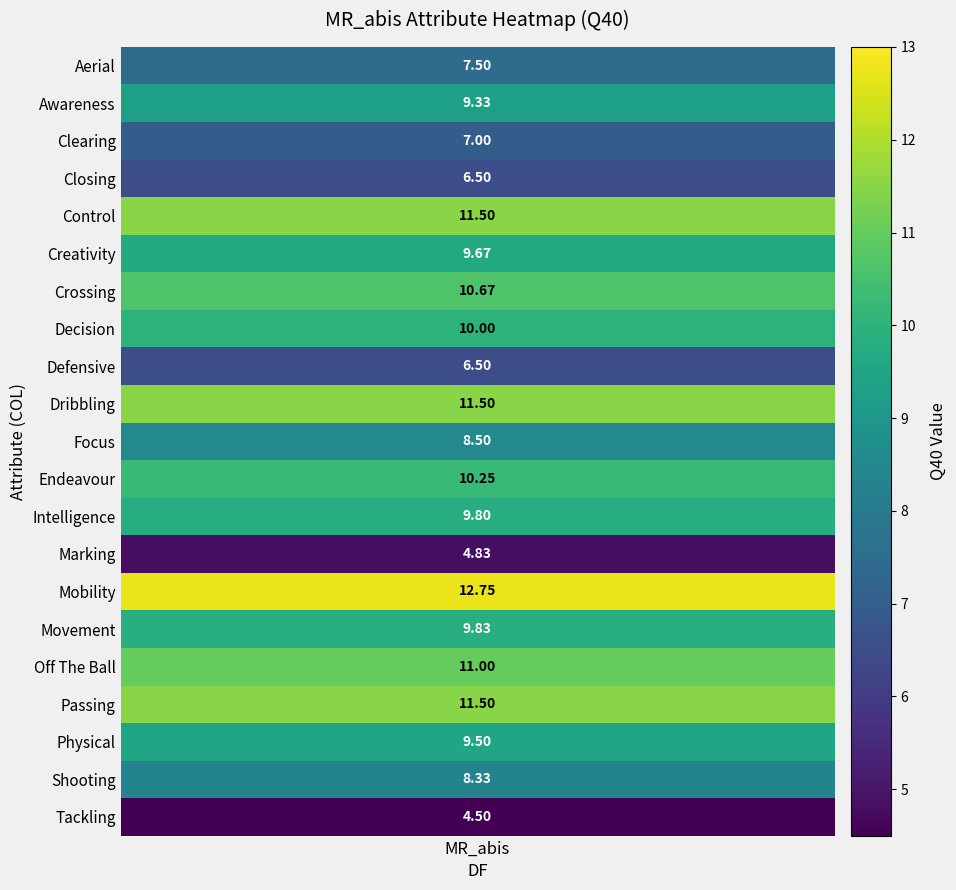

At which category does the chart reach its minimum across all series?

Tackling